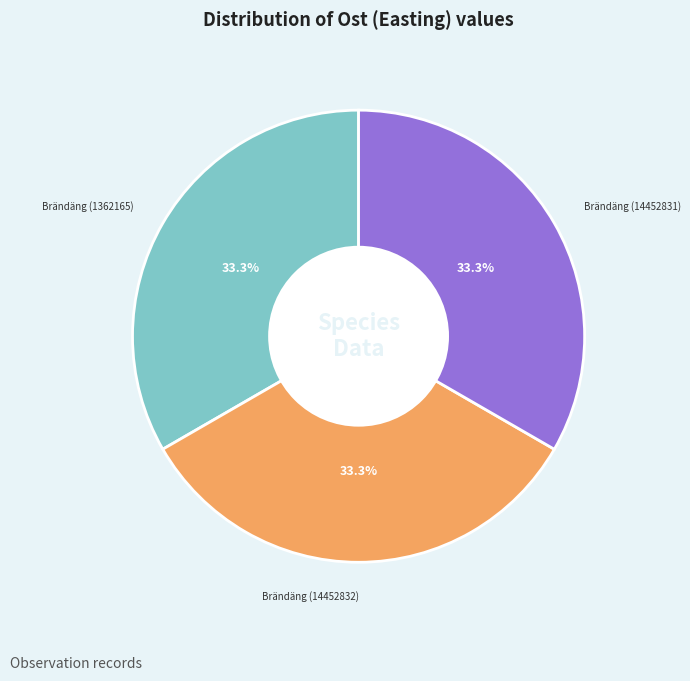

How many segments does this pie chart have?

3